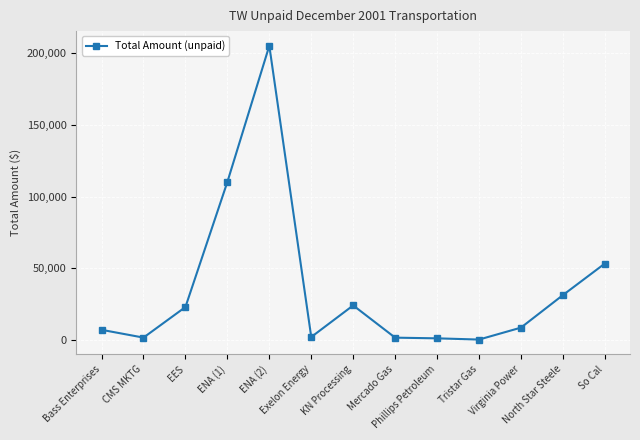

What position from the left is North Star Steele?

12